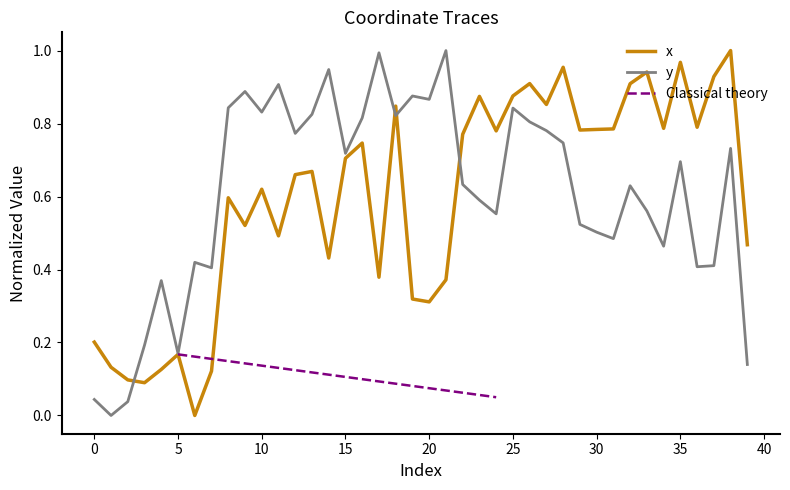

Is it true that y equals 0.4 at 20?

False